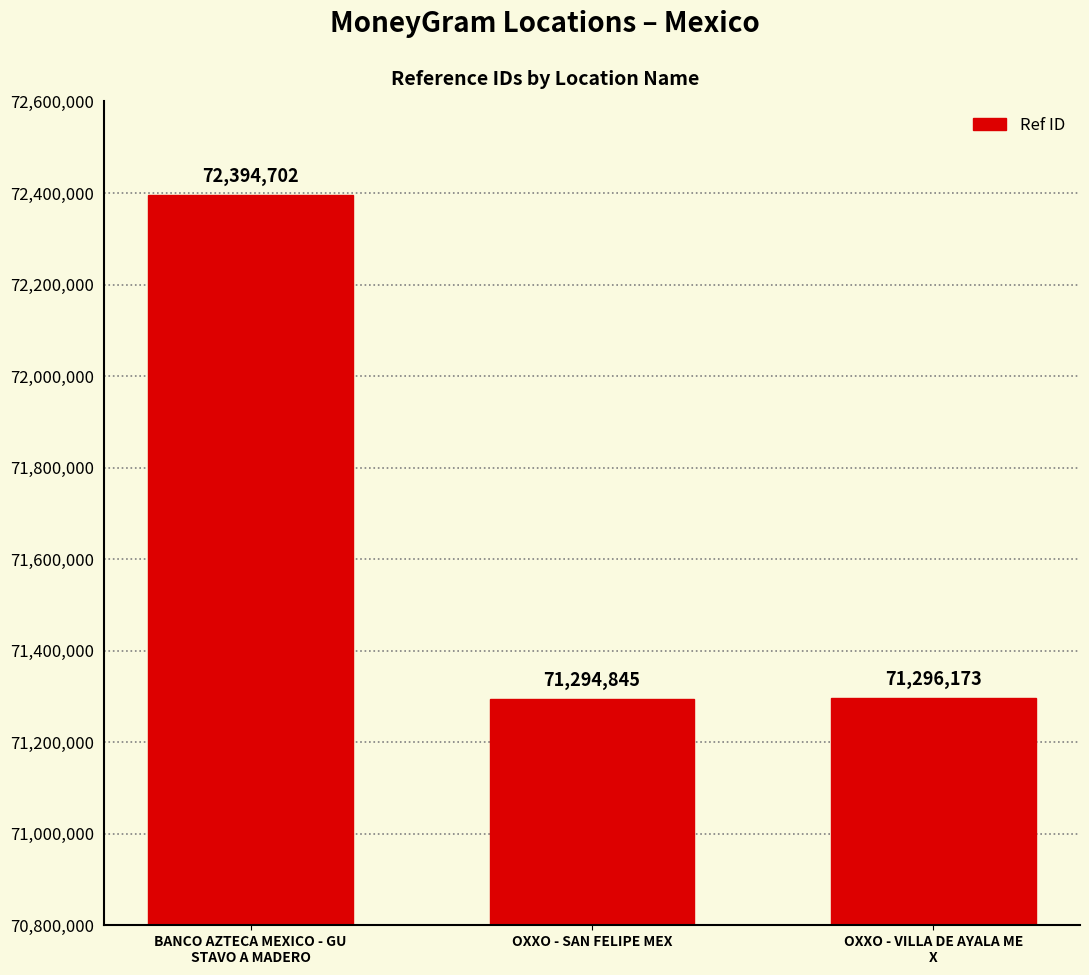

Reading left to right, transcribe all the data shown in this chart.

BANCO AZTECA MEXICO - GU
STAVO A MADERO=72394702	OXXO - SAN FELIPE MEX=71294845	OXXO - VILLA DE AYALA ME
X=71296173